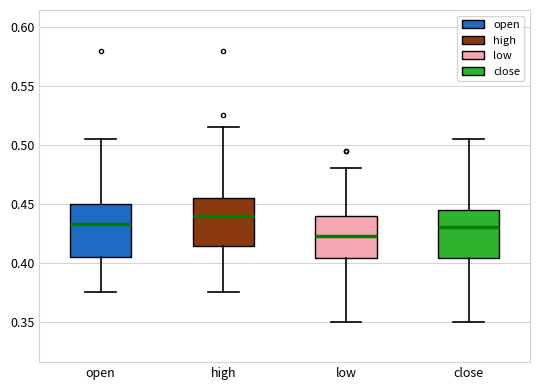

Reading left to right, read every box against the y-axis: the position of its median line, the range the box covers, and the ends of its whiskers. The values are not printed on the chart, so give them approximately, as read against the axis.

open: median 0.435, box 0.405 to 0.450, whiskers 0.375 to 0.505
high: median 0.440, box 0.415 to 0.455, whiskers 0.375 to 0.515
low: median 0.425, box 0.405 to 0.440, whiskers 0.350 to 0.480
close: median 0.430, box 0.405 to 0.445, whiskers 0.350 to 0.505